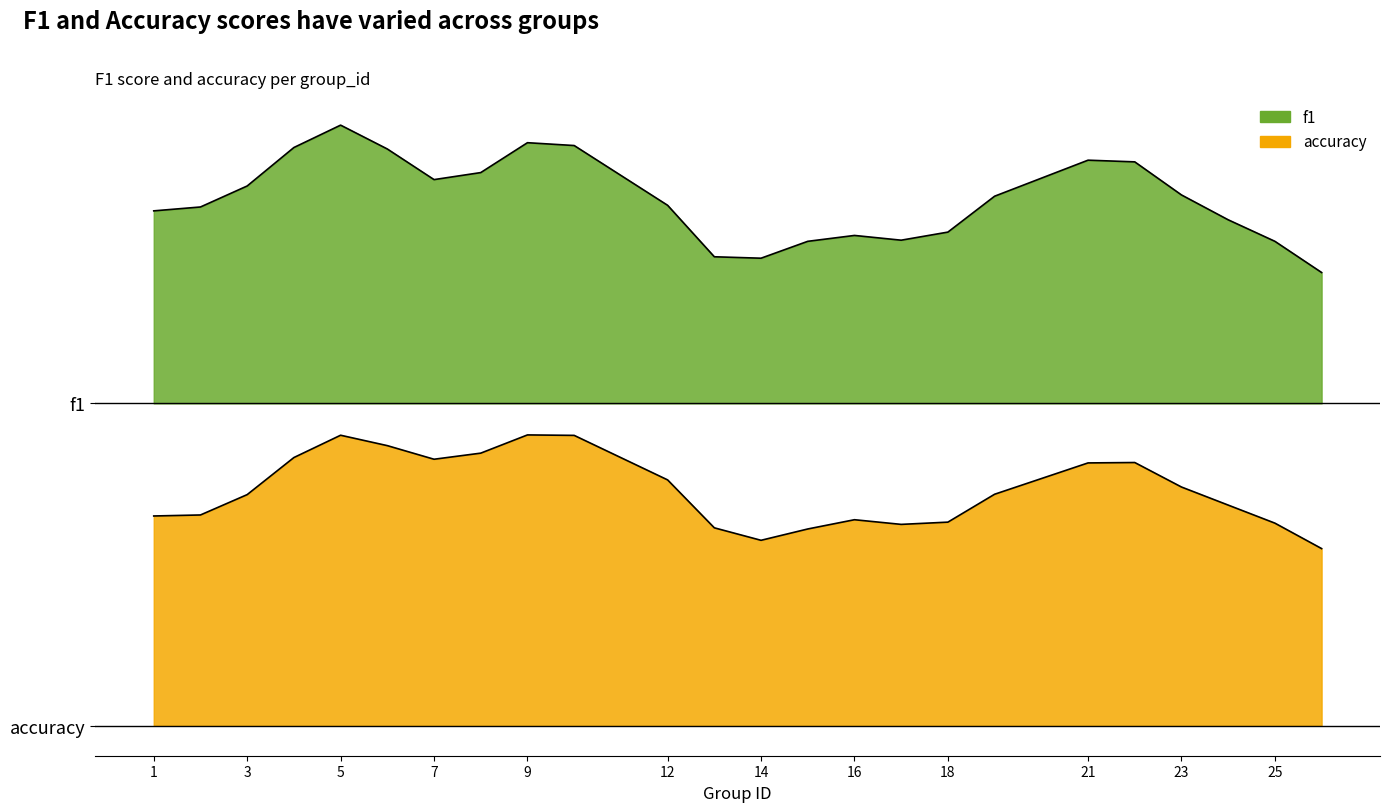

How many times do f1 and accuracy cross each other?

2